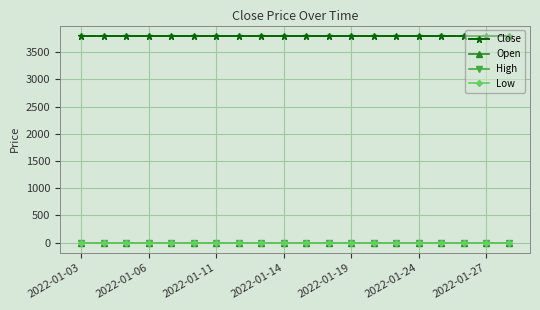

Does the chart display data point markers on the line(s)?

Yes